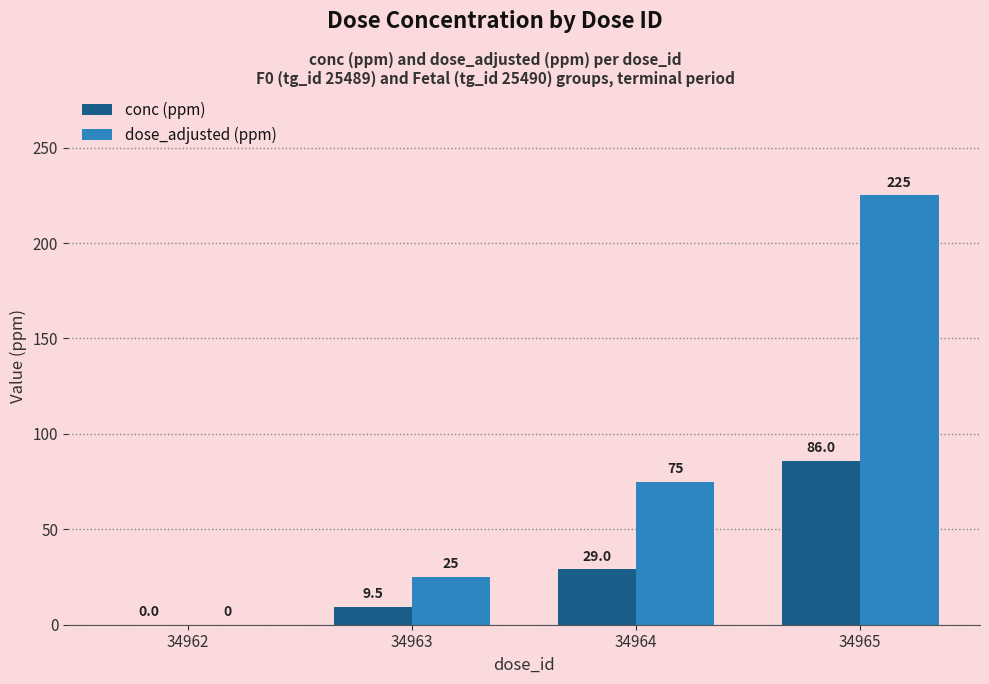

How many distinct data groups are displayed?

2